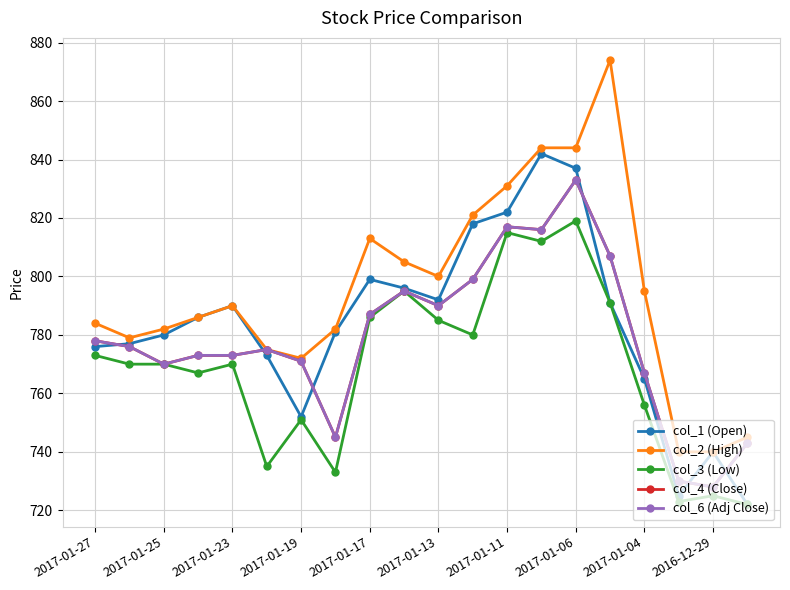

At which label is col_3 (Low) closest to 770?

2017-01-25